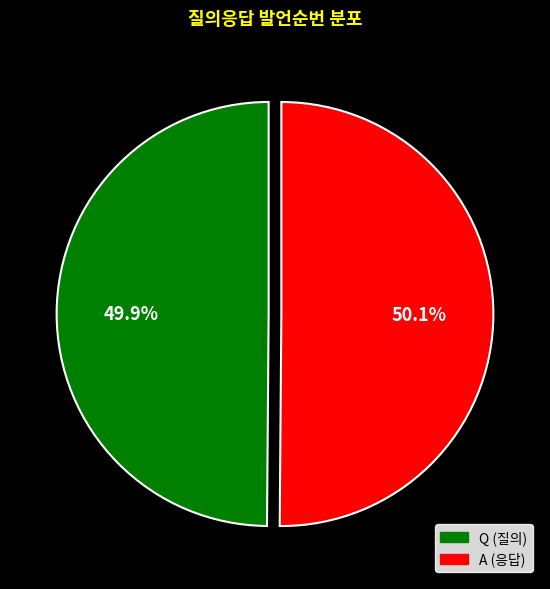

Does any single category account for the majority?

Yes